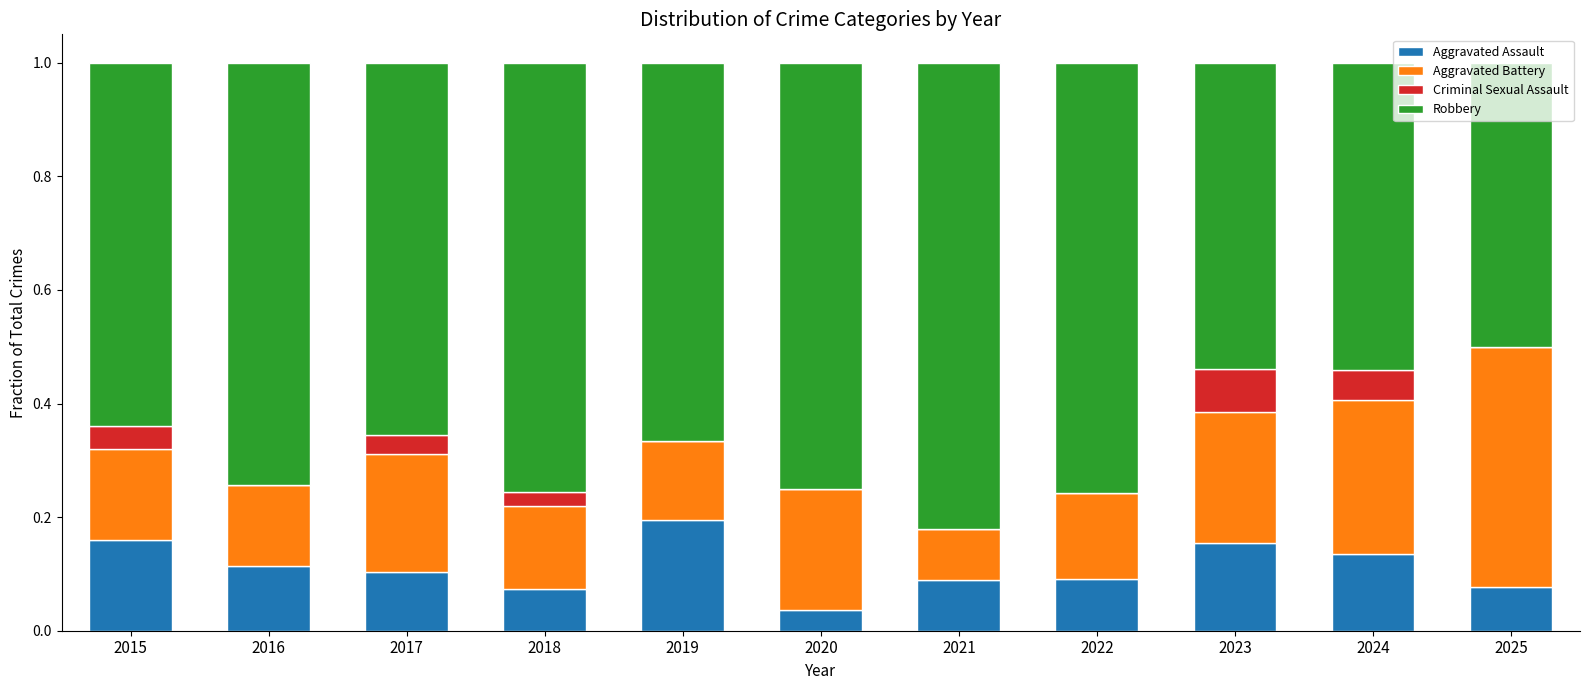

What is the total value across all series at 2016?

1.0